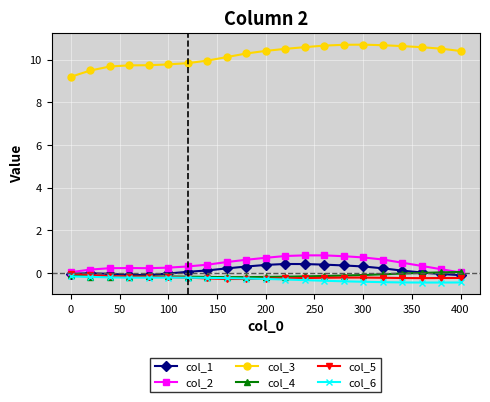

What is the highest value of the col_3 series?

10.7